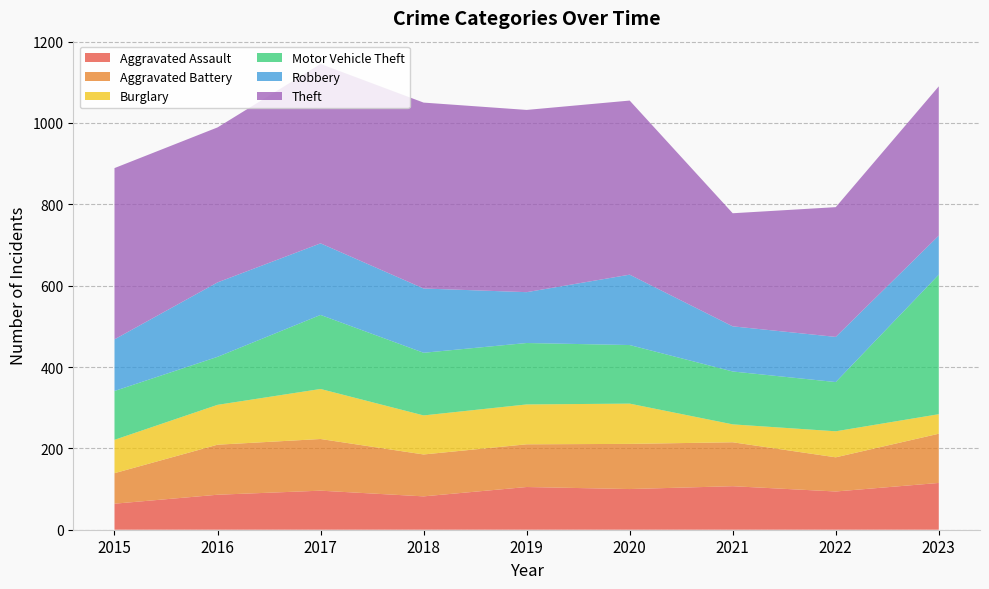

Reading right to left, list all the values displayed in this chart.

Aggravated Assault: 115	94	107	100	105	82	96	86	64
Aggravated Battery: 121	84	108	111	105	103	127	123	75
Burglary: 48	64	44	99	98	96	123	98	82
Motor Vehicle Theft: 343	121	130	144	151	154	182	118	120
Robbery: 96	111	111	173	125	158	176	183	127
Theft: 367	319	278	428	448	457	441	381	421